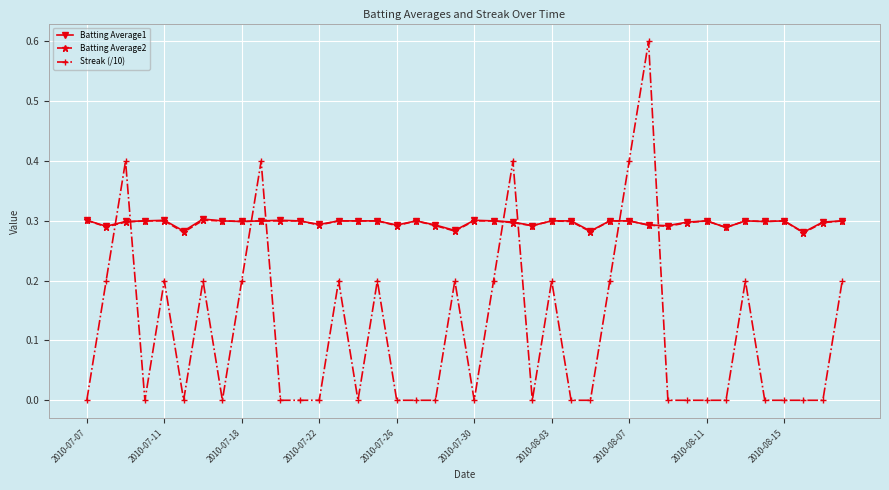

How many times do Batting Average1 and Streak (/10) cross each other?

8